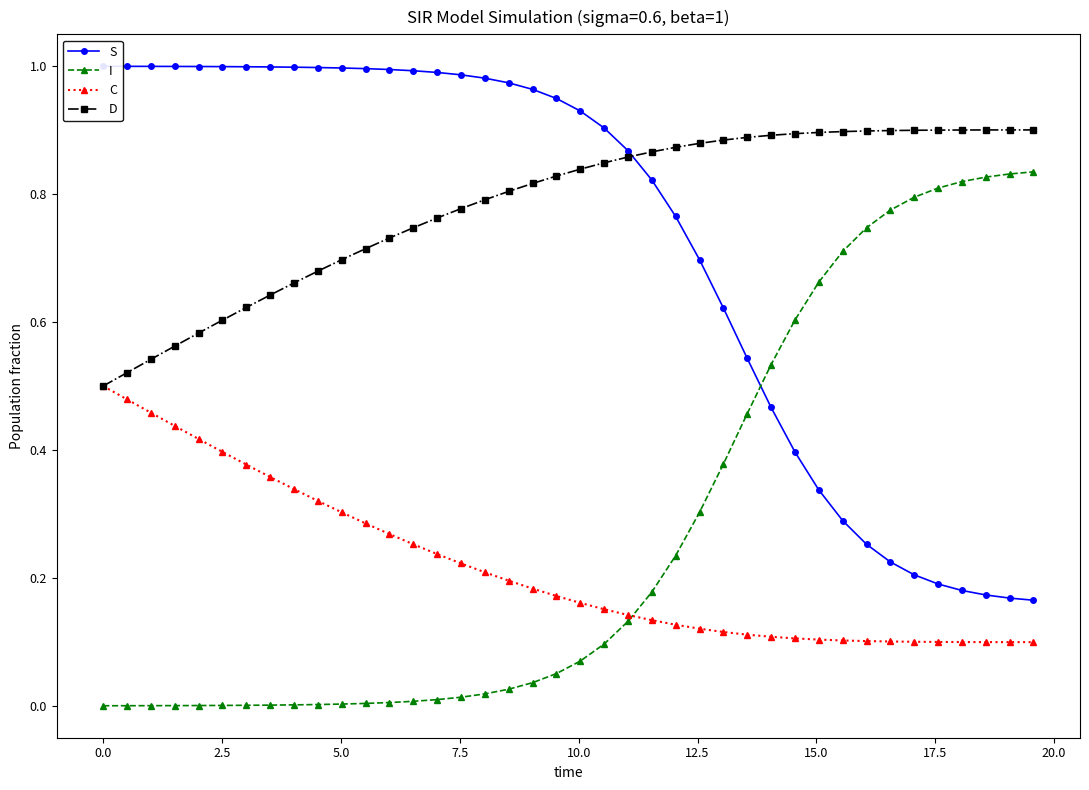

What is the difference between the maximum and minimum values in the S series?

0.8